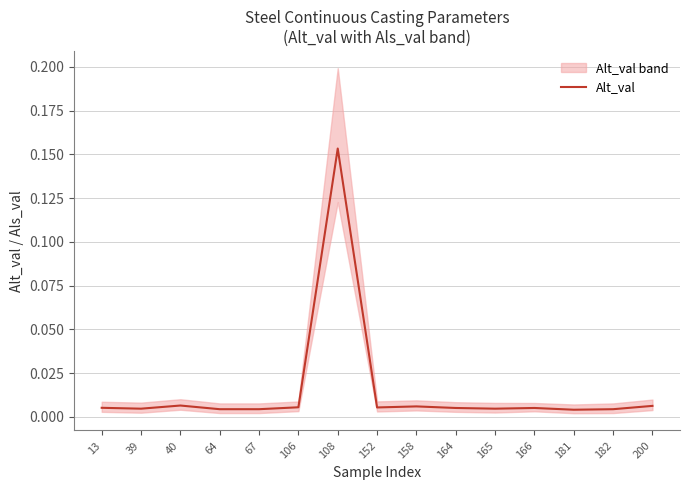

Between 40 and 158, which is larger?

40